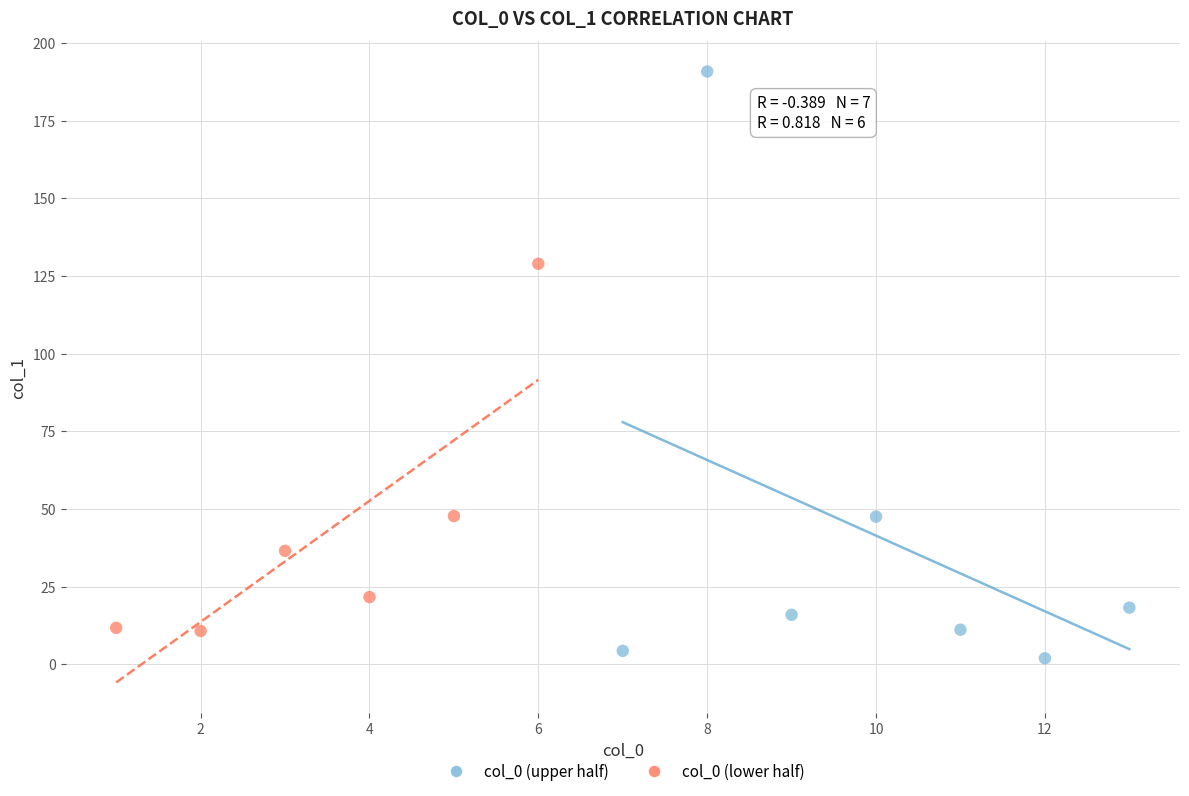

Which series contains the highest Y value?

col_0 (upper half)